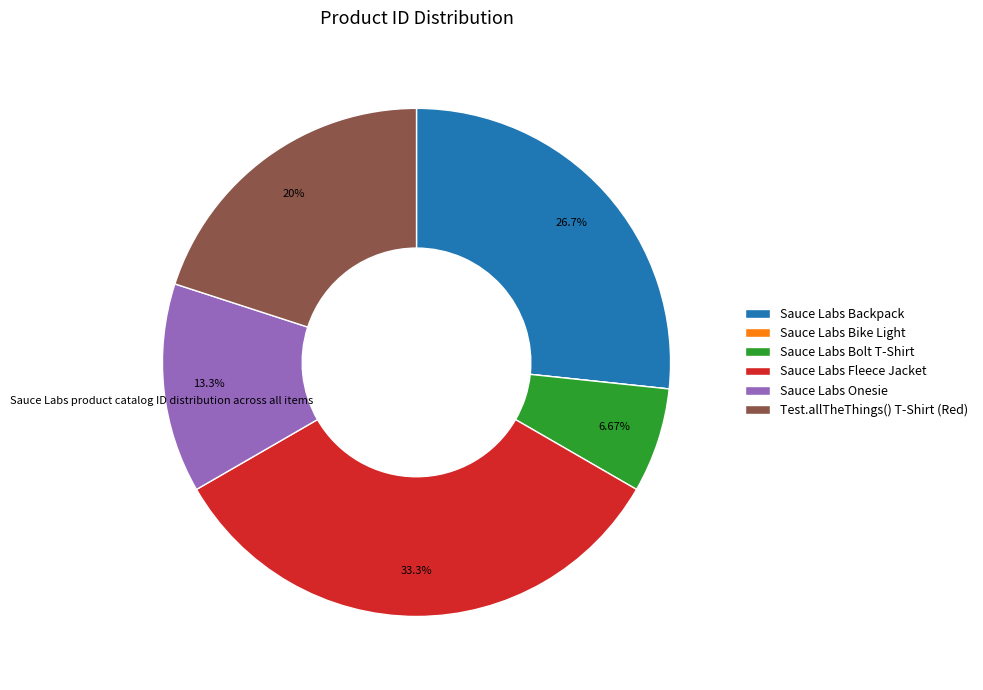

Is there any slice that represents more than half of the pie?

No